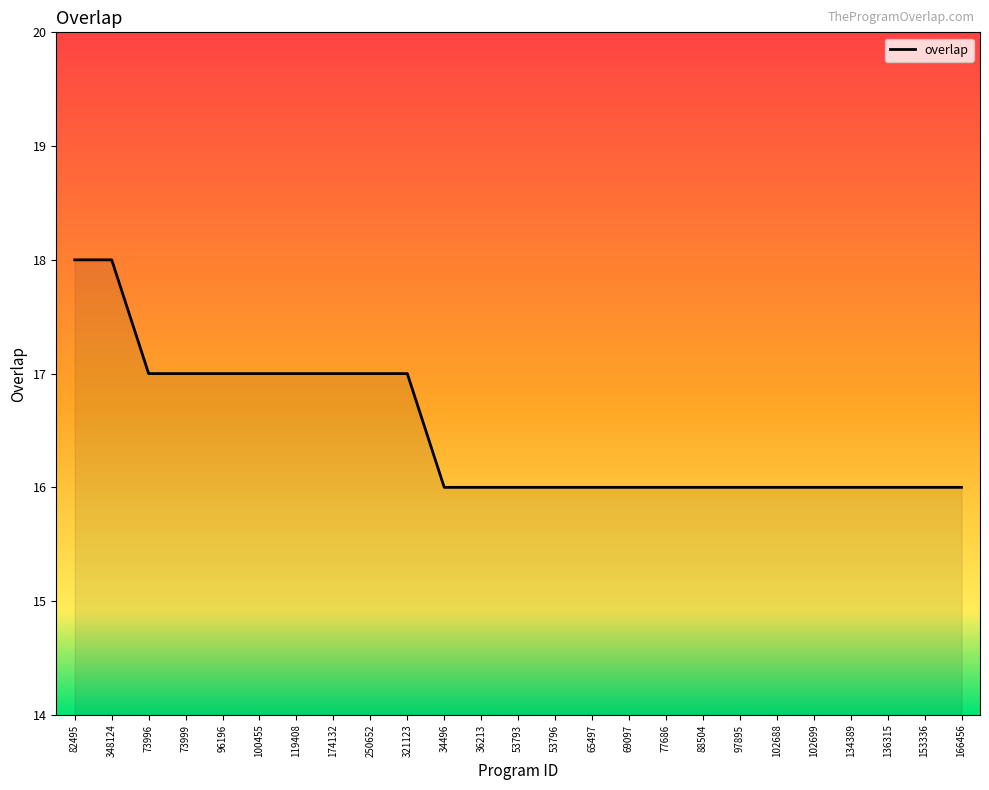

Reading left to right, list all the values displayed in this chart.

82495=18	348124=18	73996=17	73999=17	96196=17	100455=17	119408=17	174132=17	250652=17	321123=17	34496=16	36213=16	53793=16	53796=16	65497=16	69097=16	77686=16	88504=16	97895=16	102688=16	102699=16	134389=16	136315=16	153336=16	166456=16